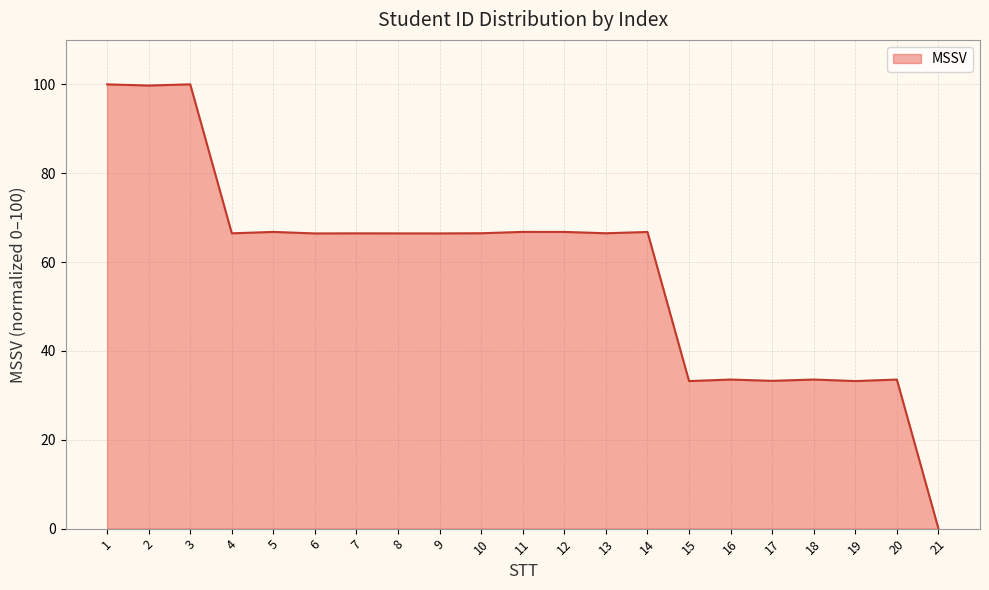

How many values exceed 66?

14